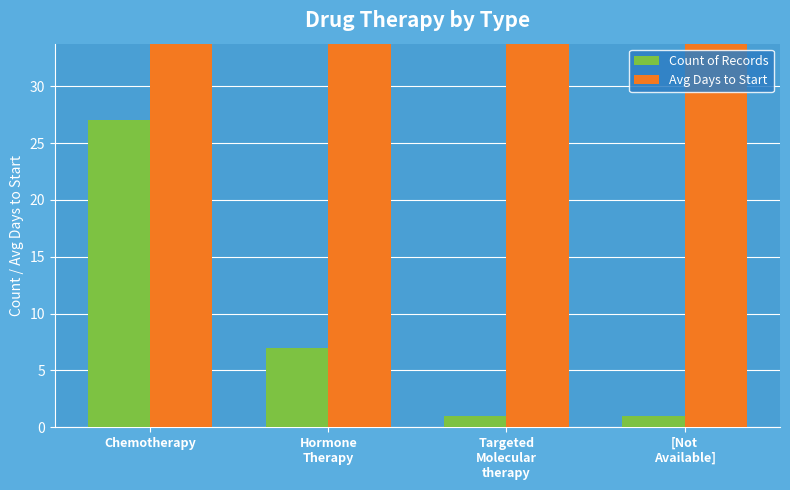

Count the number of data series in this chart.

2